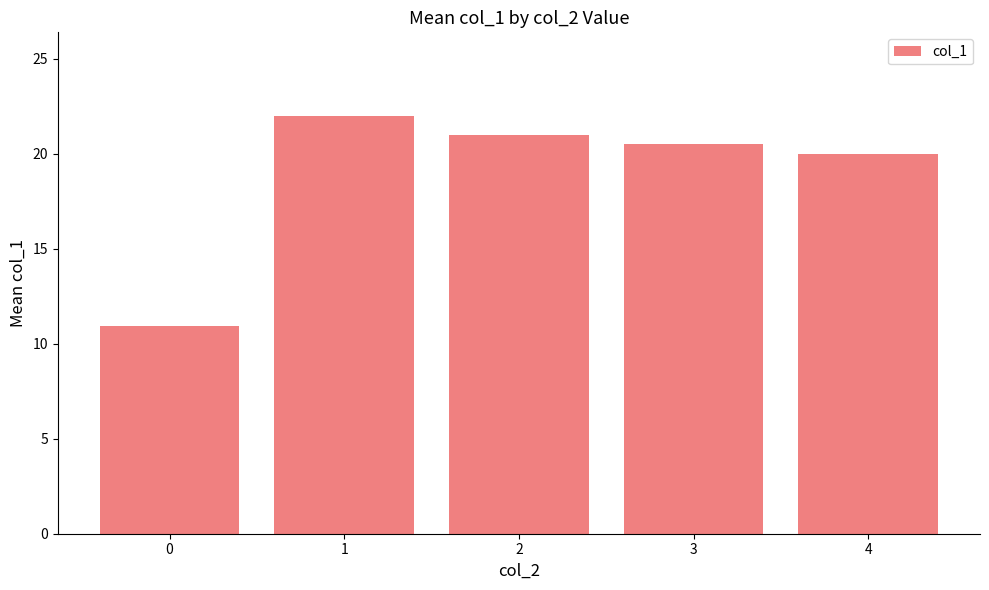

Approximately how many times larger is the value at 4 compared to 0?

1.8